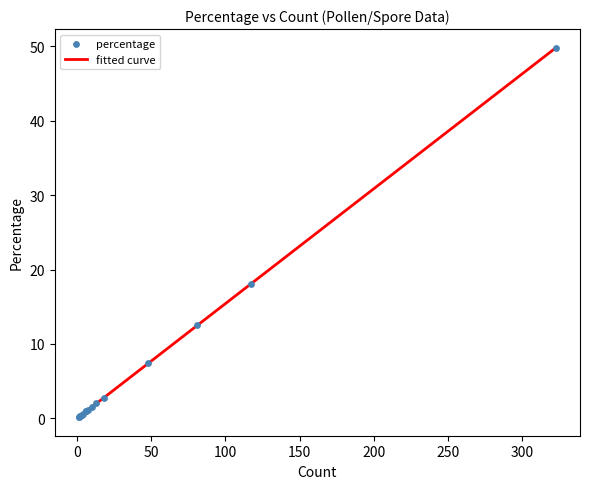

What is the change in value from 6 to 2?

-0.6